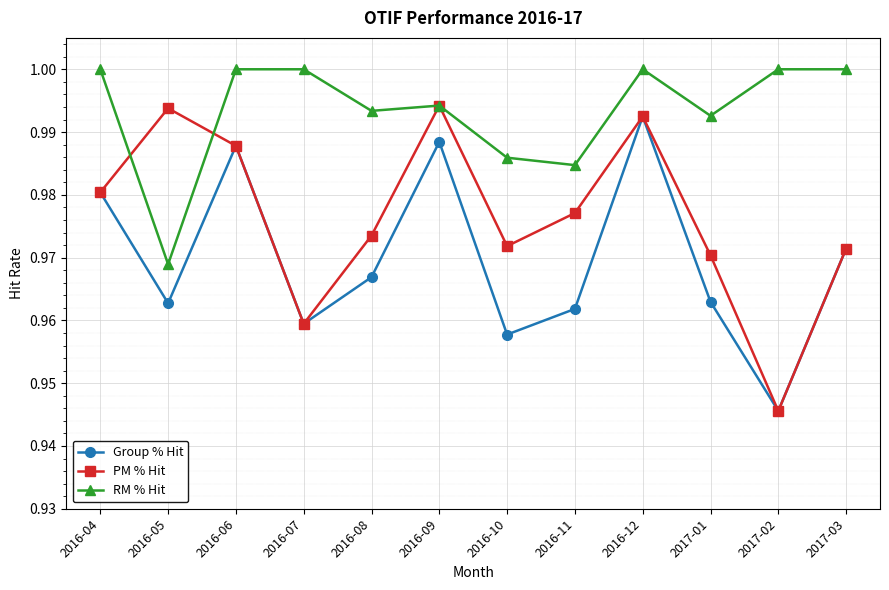

At which category is the sum across all series the highest?

2016-12